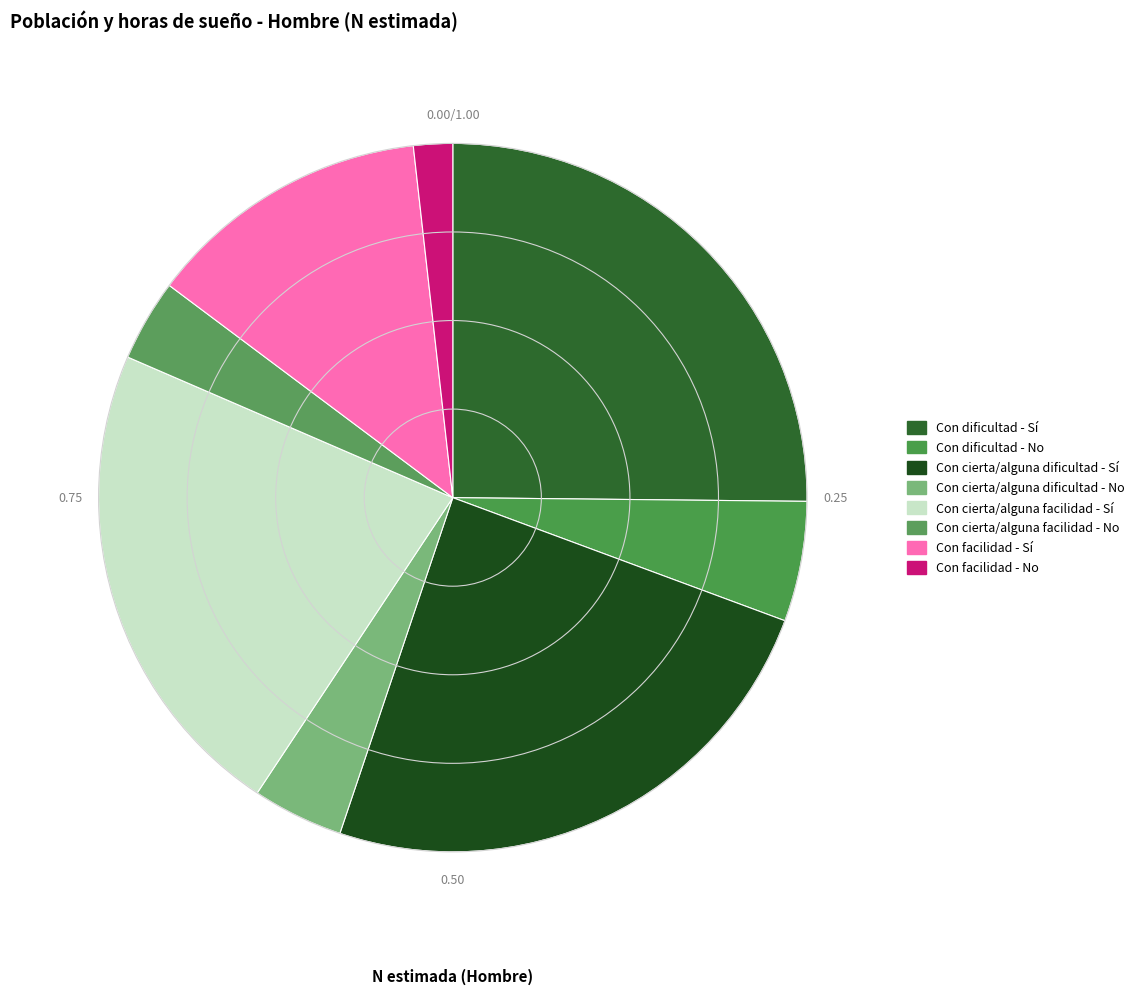

Is Con cierta/alguna dificultad - No the majority of the pie?

No